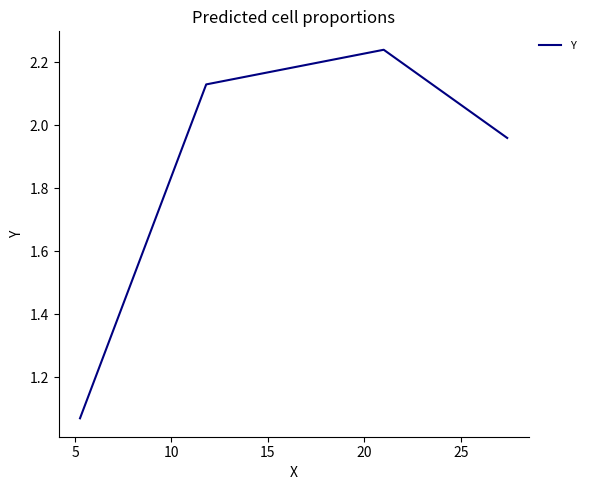

What is the difference between the maximum and minimum values?

1.2